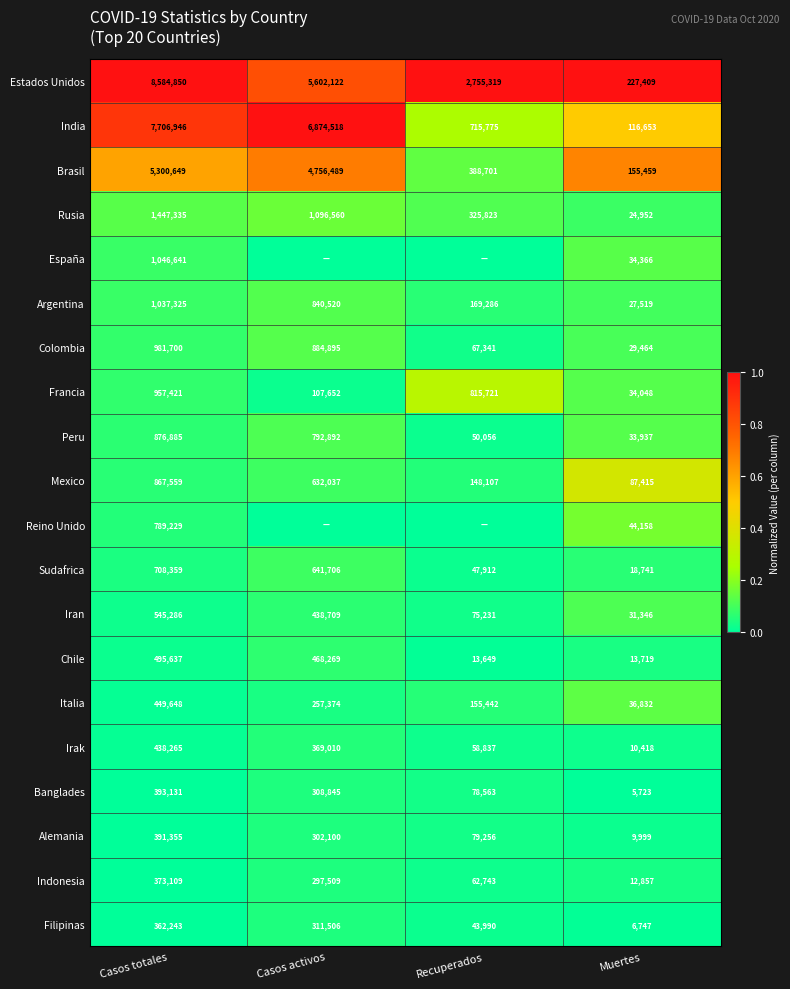

Which series changed the most between Casos totales and Muertes?

Estados Unidos